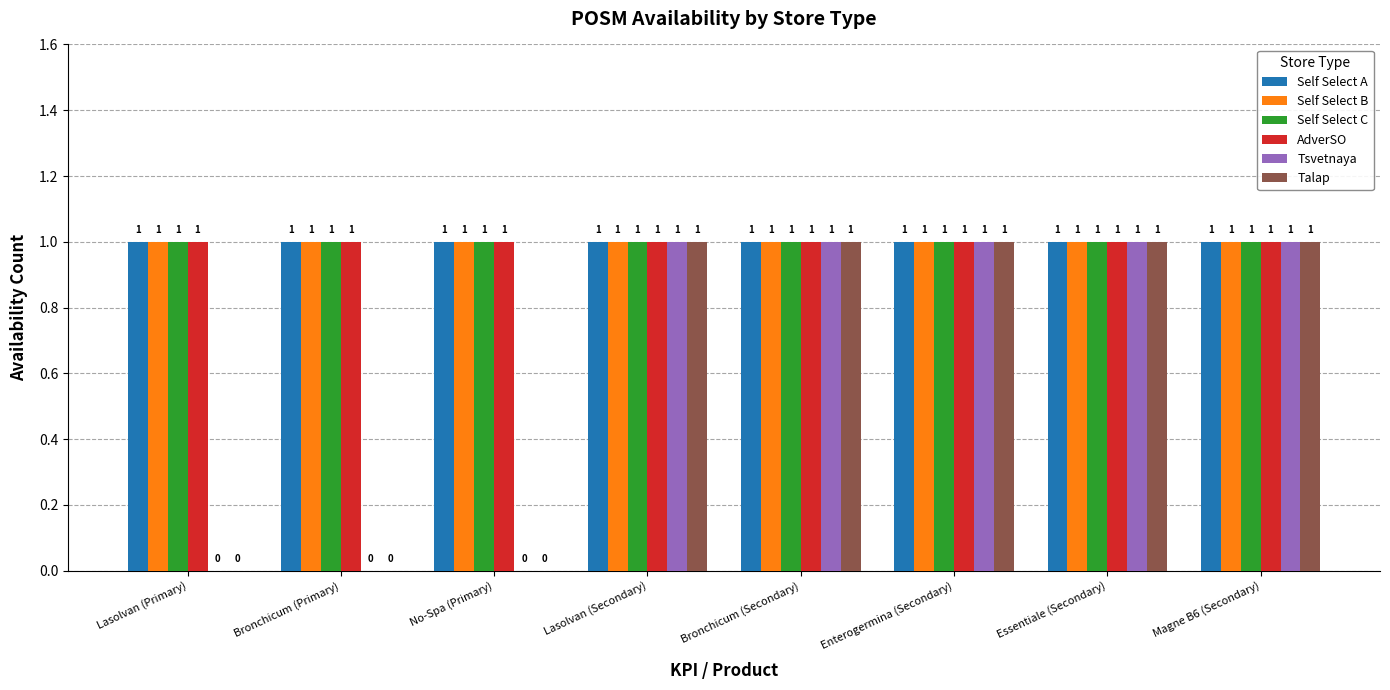

What is the total value across all series at Lasolvan (Primary)?

4